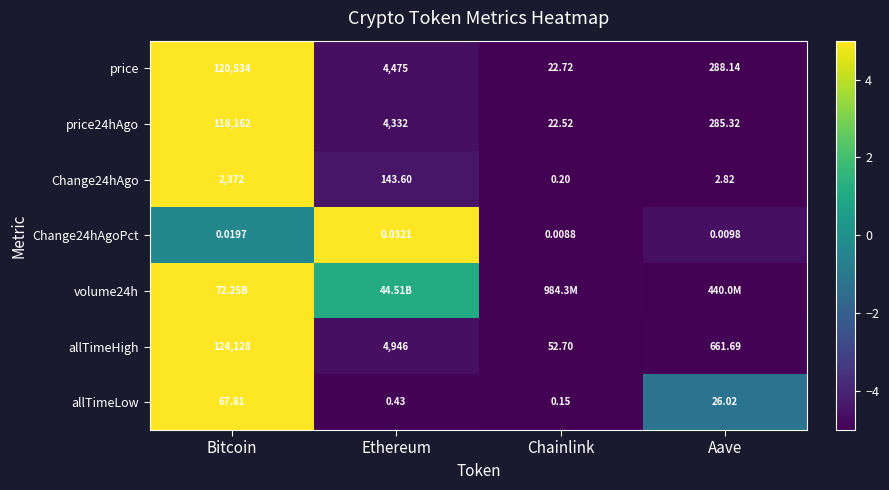

Which category has the highest value across all series?

Bitcoin